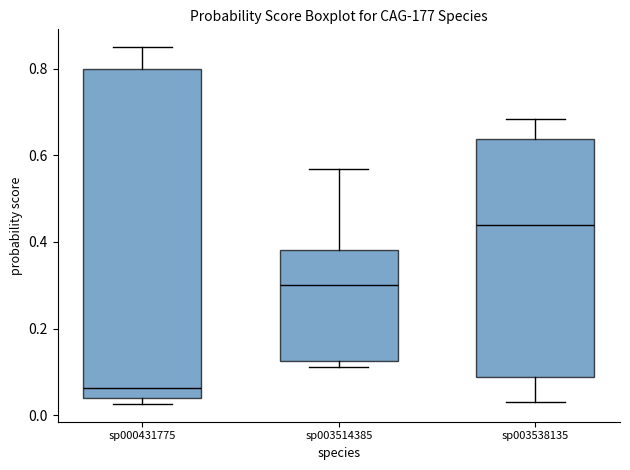

Where does the median line of the box for sp000431775 sit on the y-axis? The values are not printed on the chart, so give them approximately, as read against the axis.

0.06